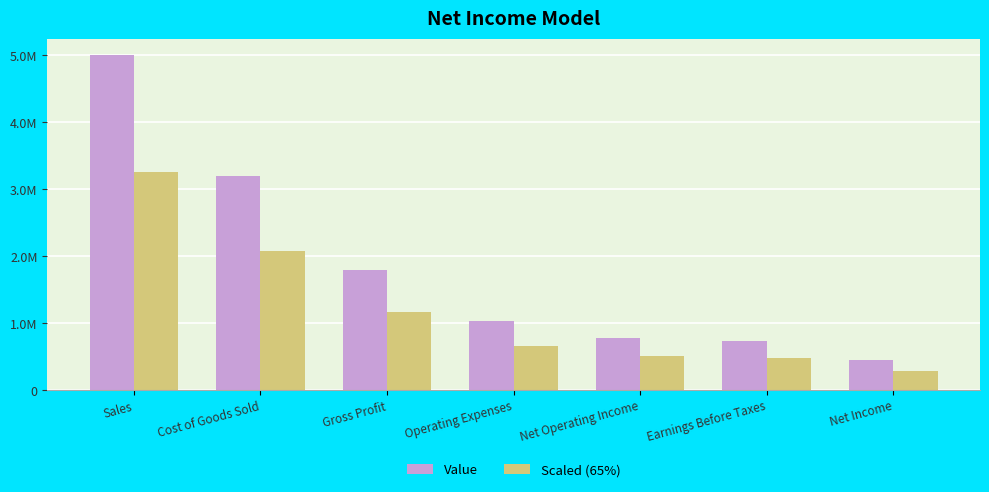

Rank the categories by Value value from lowest to highest.

Net Income, Earnings Before Taxes, Net Operating Income, Operating Expenses, Gross Profit, Cost of Goods Sold, Sales